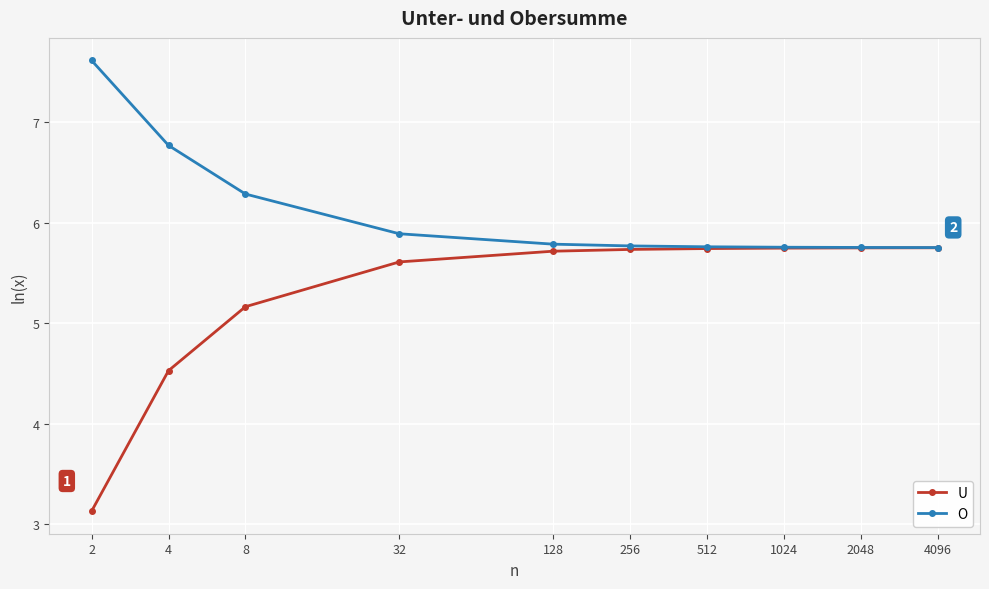

True or false: O has more than 2 interior local peaks.

False